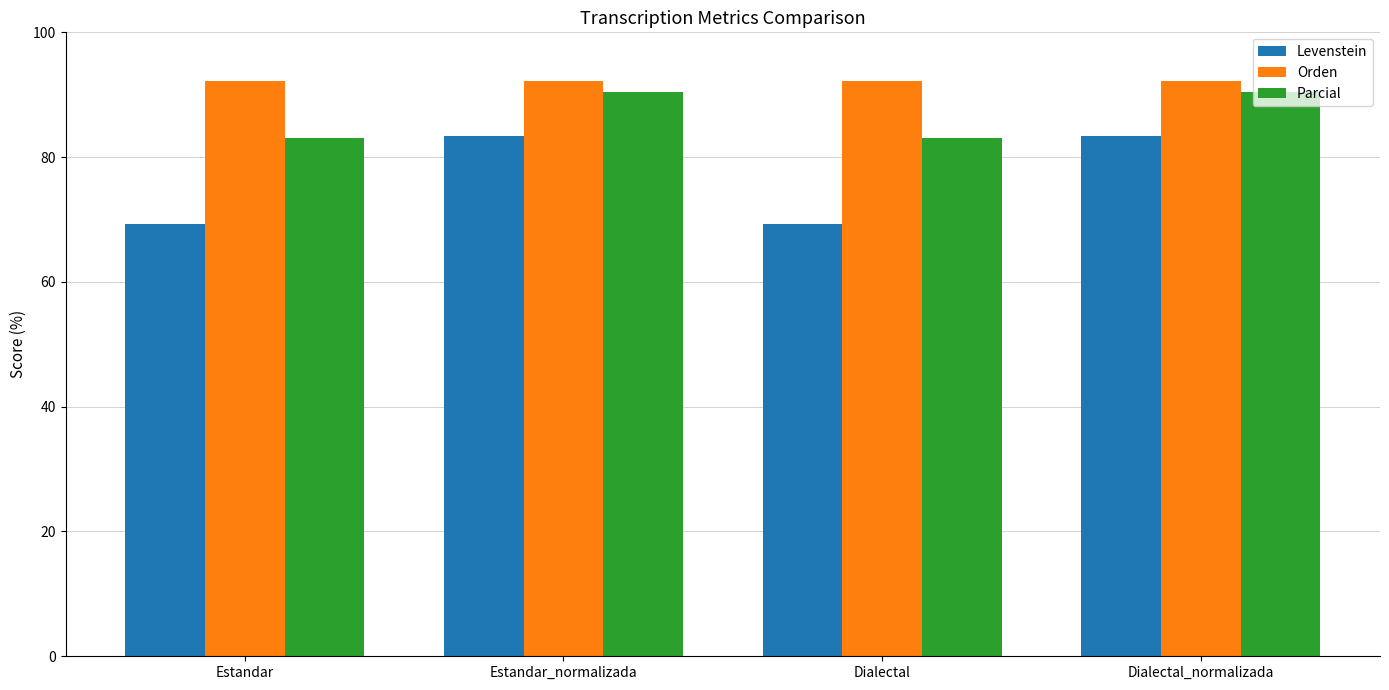

How many categories are shown in the chart?

4